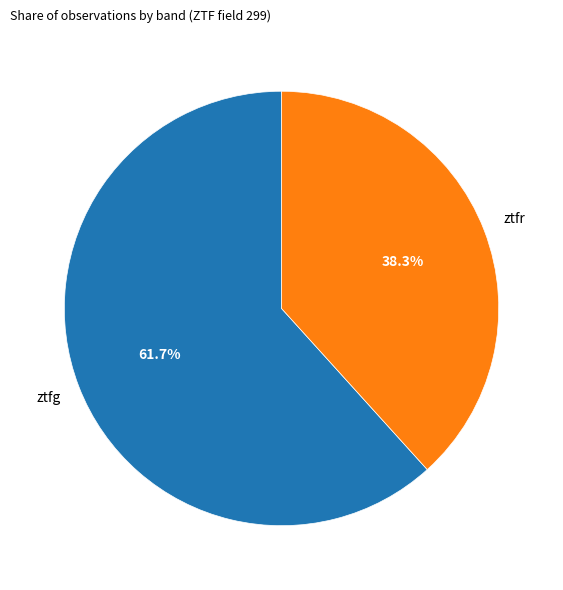

Is there a majority slice in this chart?

Yes